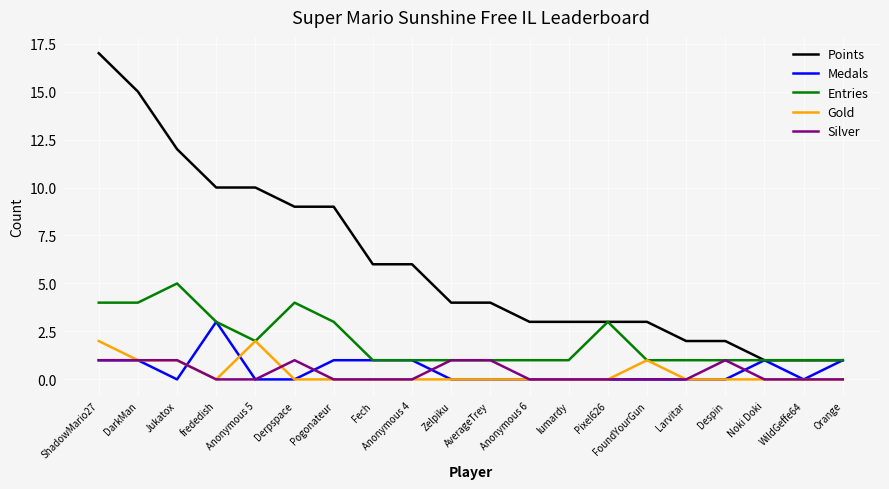

List the series in order of their peak value, highest first.

Points, Entries, Medals, Gold, Silver